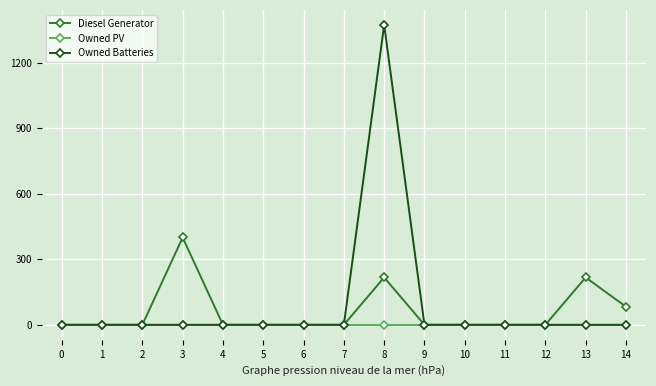

The value of Diesel Generator at 6 is 140. True or false?

False